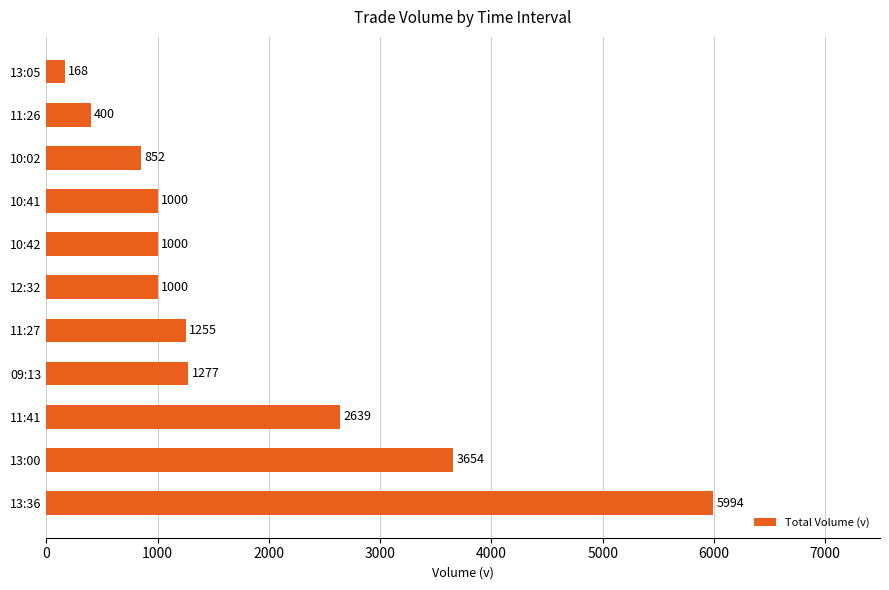

What is the average value?

1749